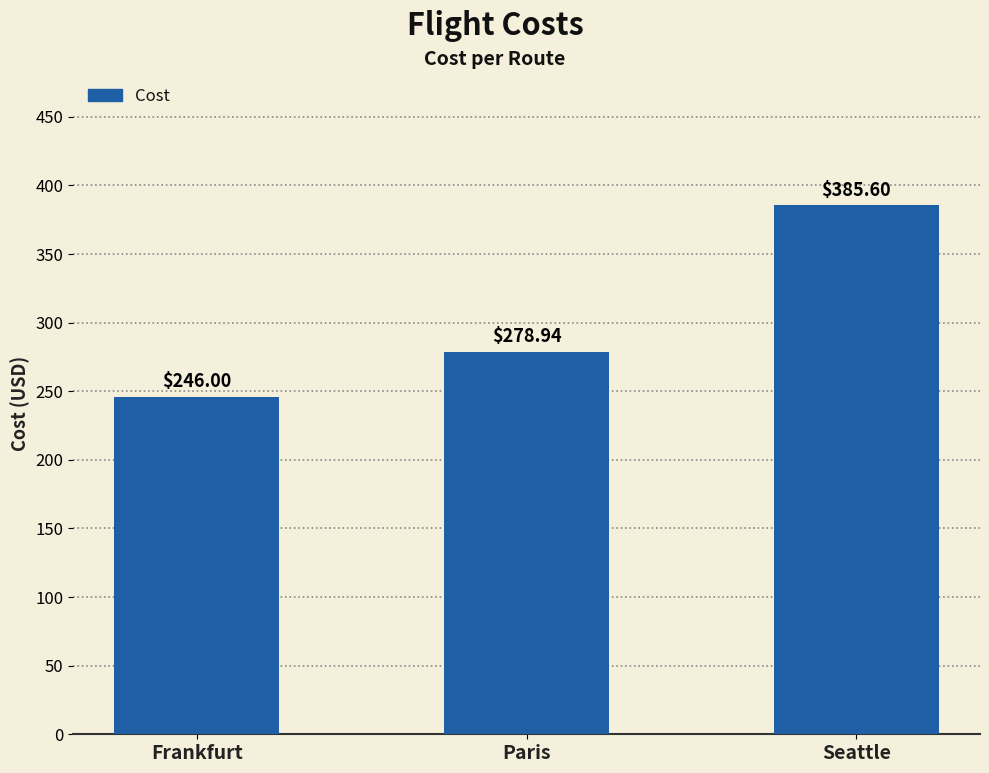

Where does the data first go above 278?

Paris